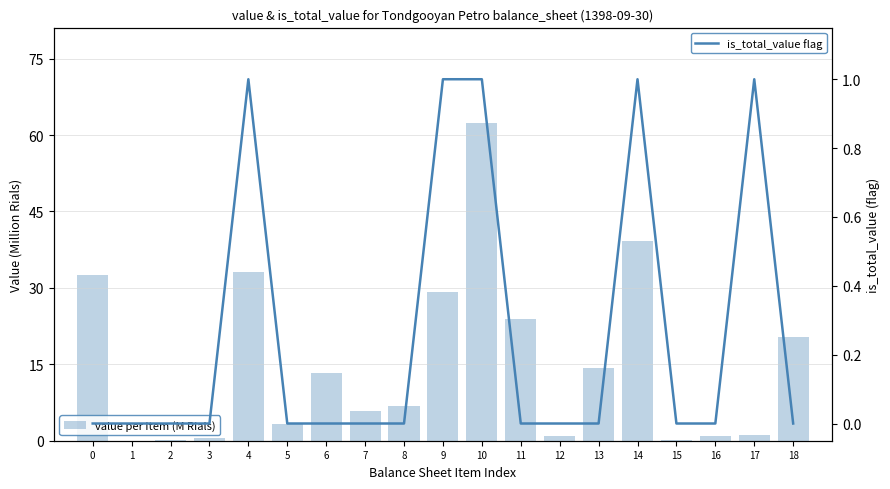

What is the sum of the value per item (M Rials) values at 8 and 18?

27.2